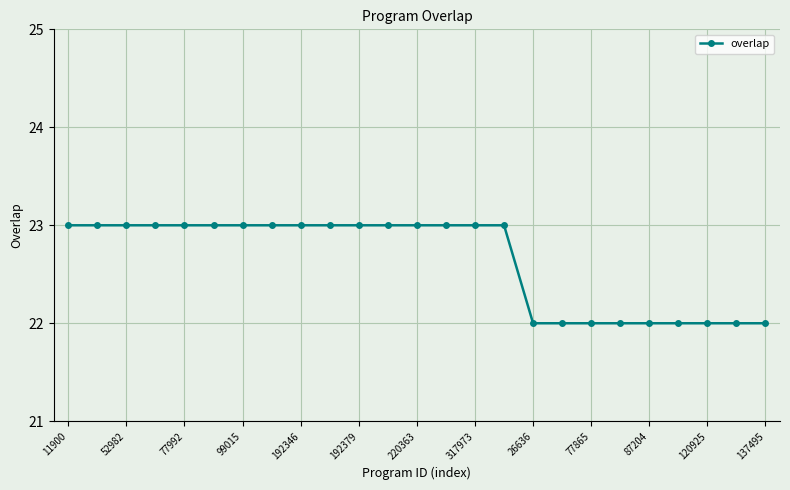

What is the maximum value shown in the chart?

23